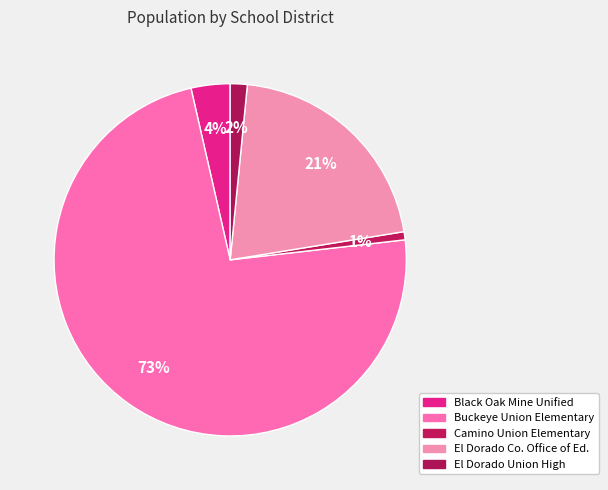

How many slices are in this pie chart?

5